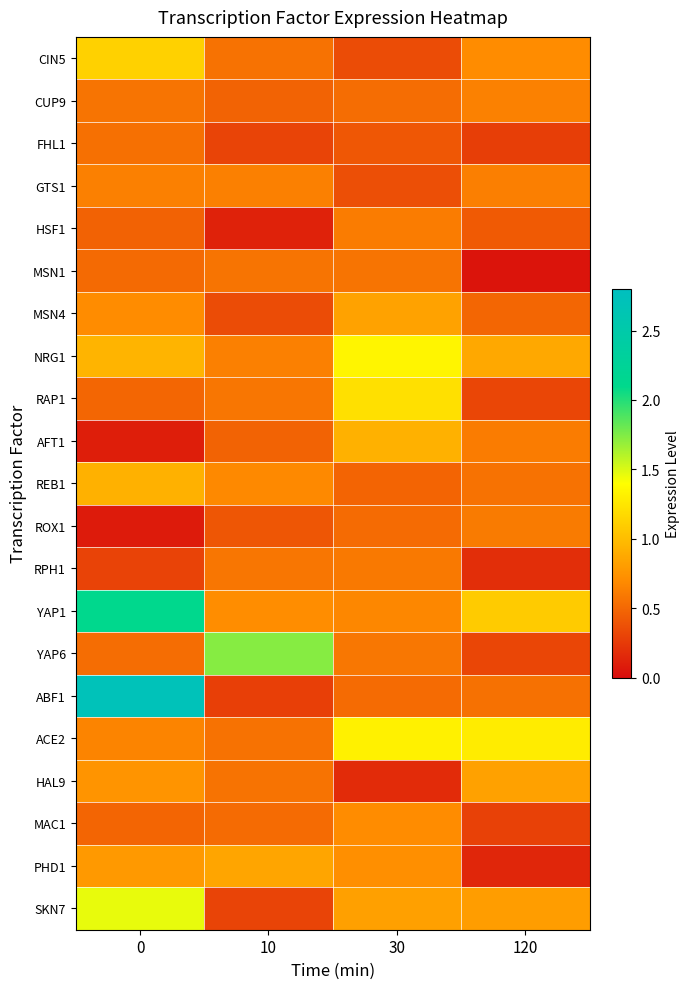

Which series has the largest range (max minus min)?

ABF1